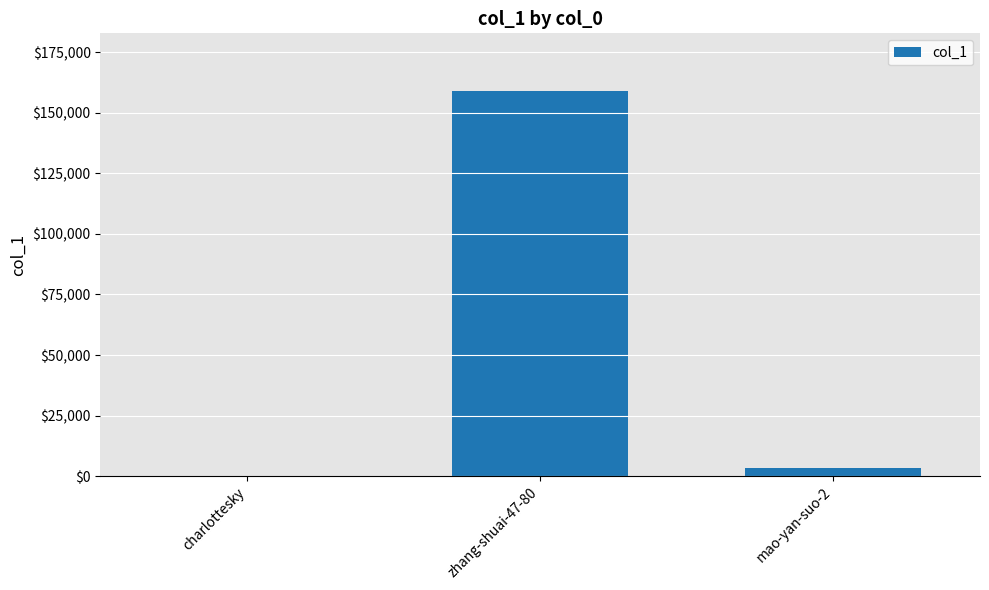

Reading left to right, list all the values displayed in this chart.

109	158976	3190